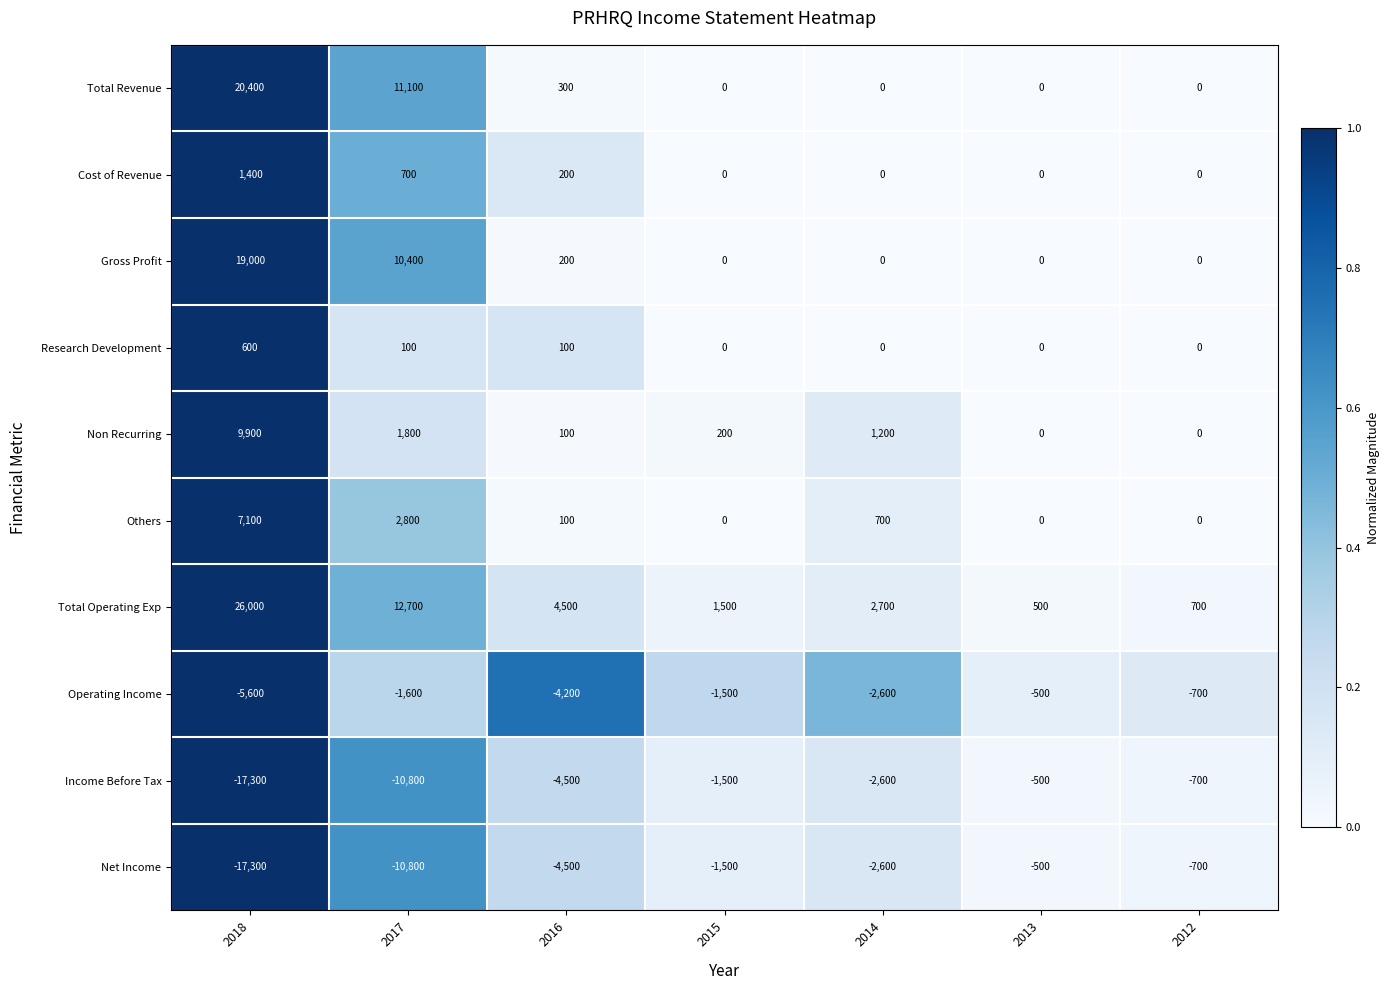

True or false: Gross Profit has a value of 19000 at 2018.

True